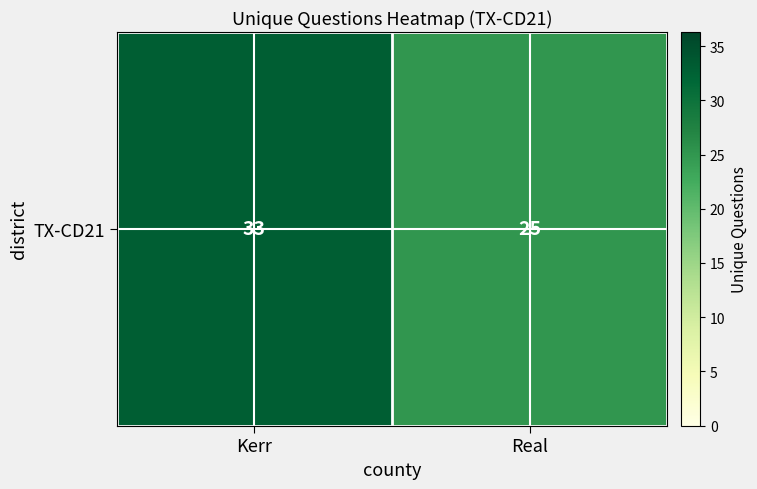

What is the ratio of the value at Real to the value at Kerr?

0.8